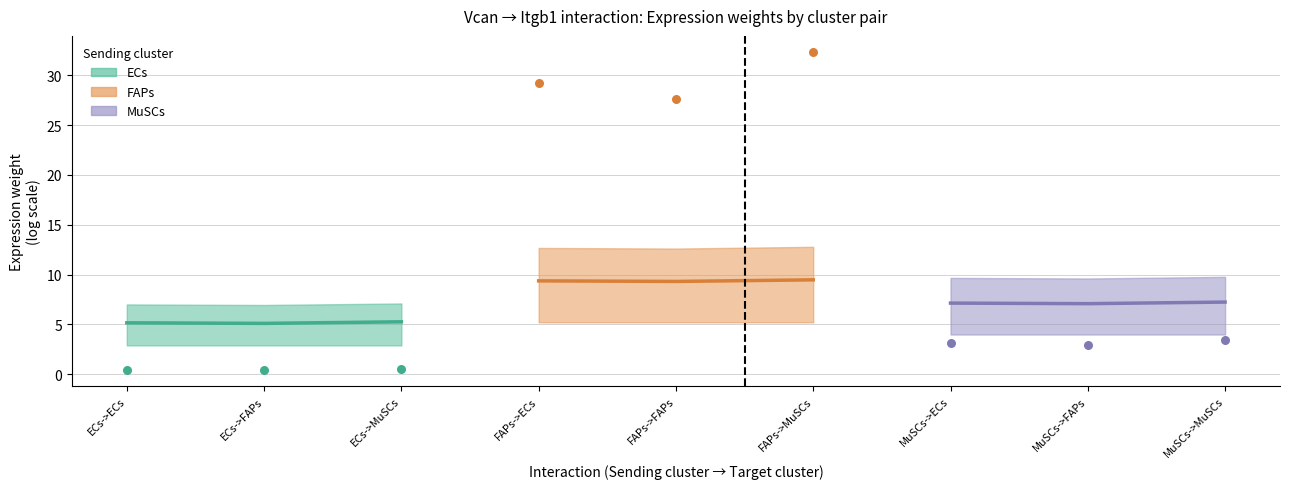

What is the total value across all series at ECs->FAPs?

52.4